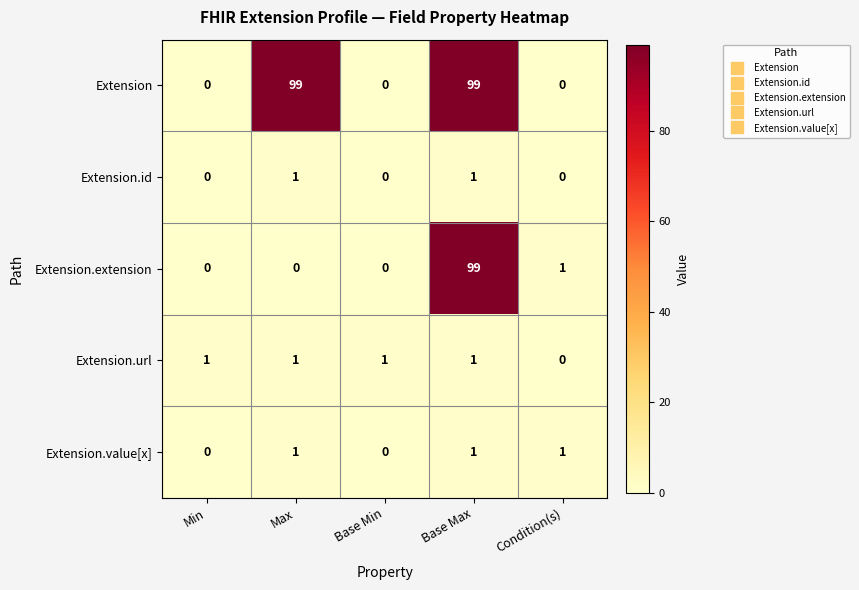

Which series has the largest total across all categories?

Extension